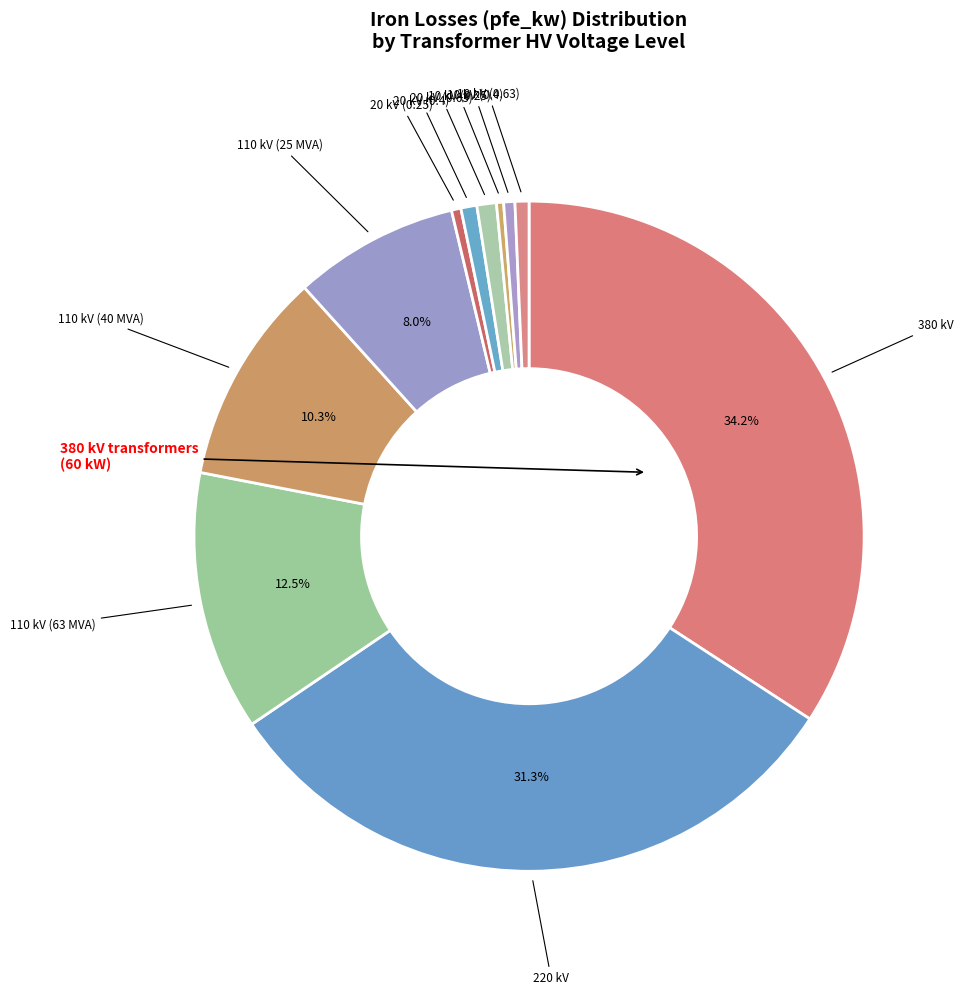

How many segments does this pie chart have?

11